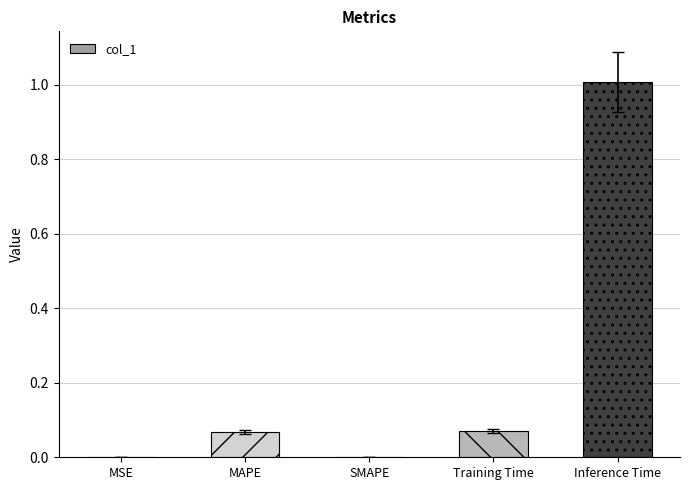

What is the sum of all values?

1.1